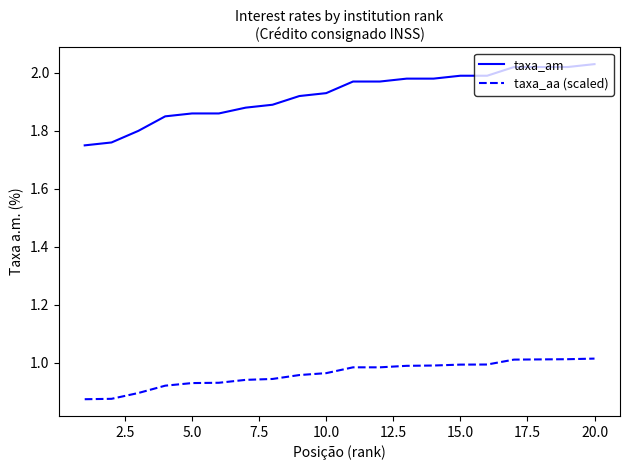

What is the difference between the maximum and minimum values in the taxa_am series?

0.3